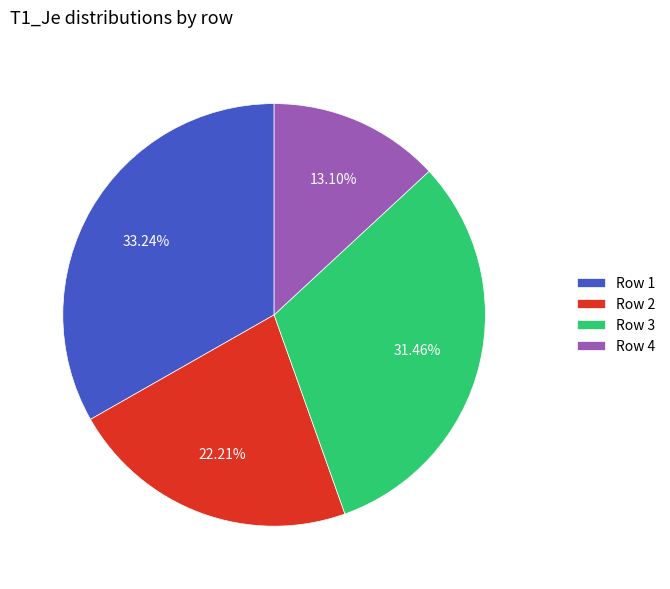

Rank the categories by value from highest to lowest.

Row 1, Row 3, Row 2, Row 4